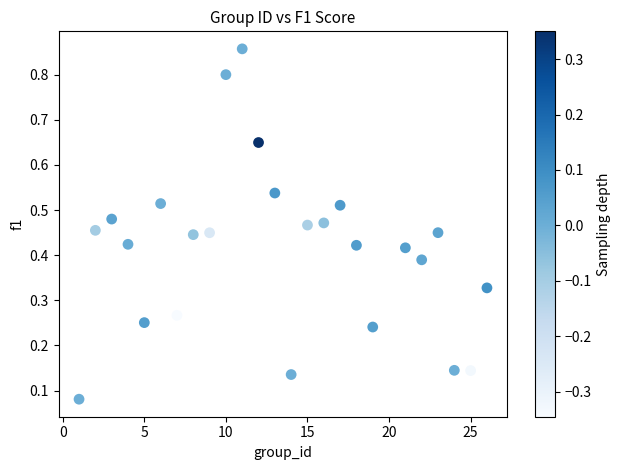

What is the range of Y values (max minus min)?

0.8